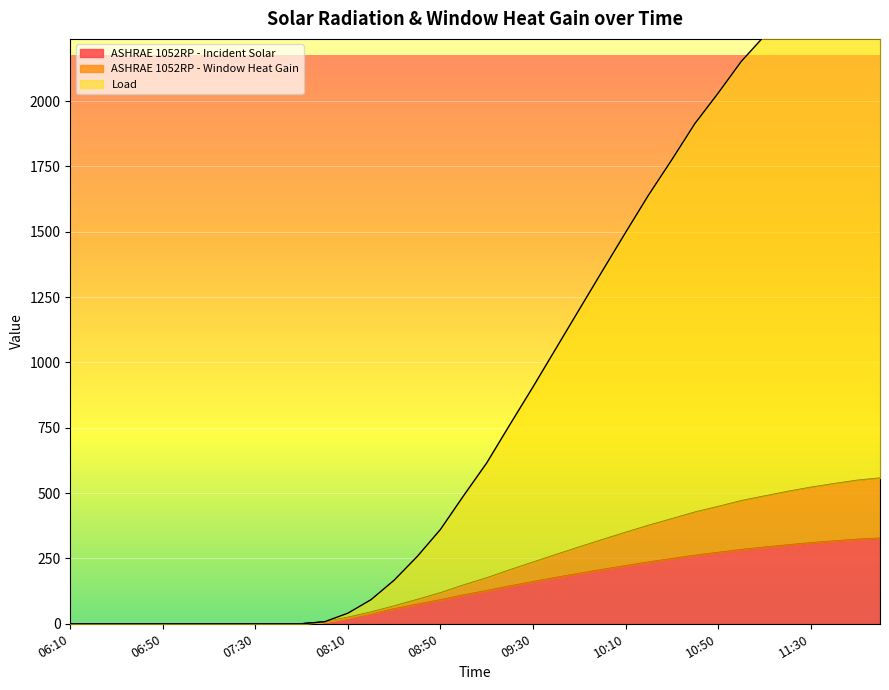

How many series are shown in this chart?

3